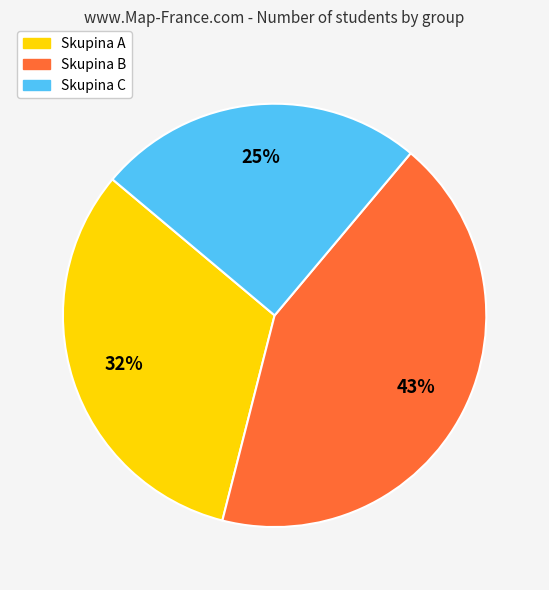

To the nearest percent, what is the difference between the largest and smallest slice percentages?

18%